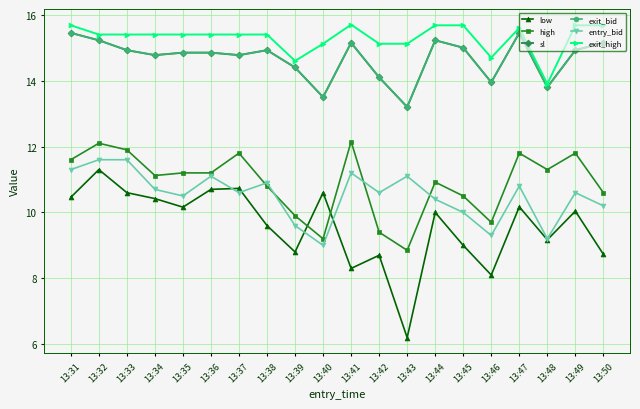

What is the sum of the exit_high values at 13:33 and 13:45?

31.1